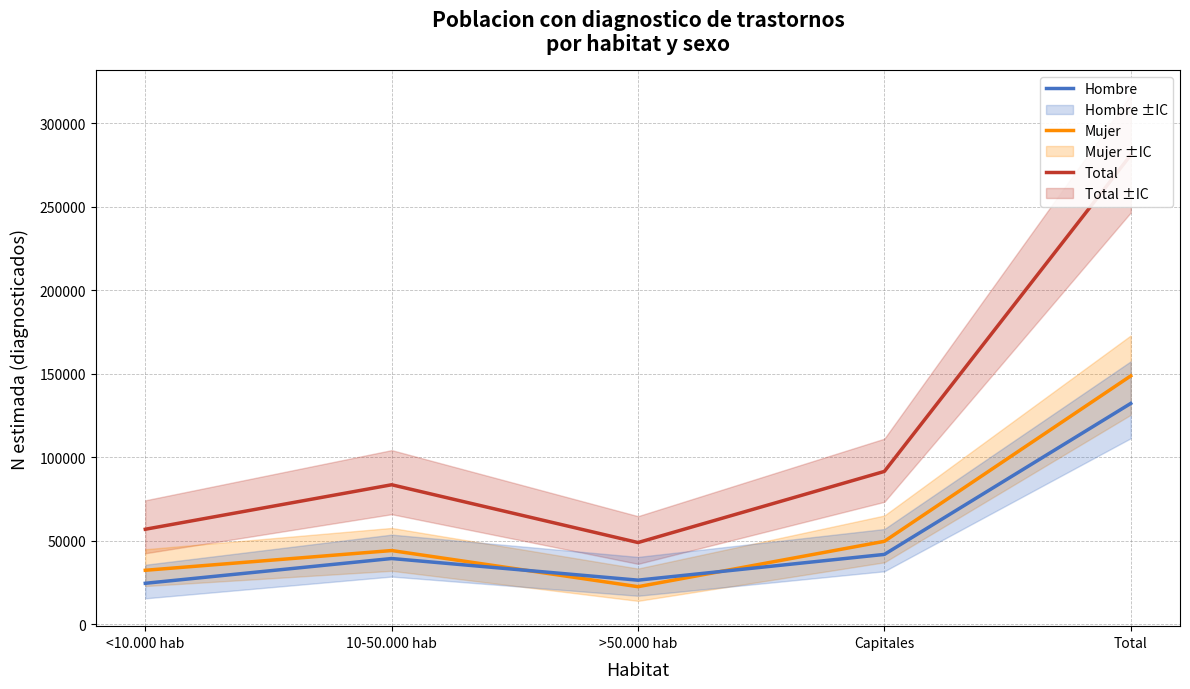

In Hombre, how many points are higher than both neighbors (excluding endpoints)?

1